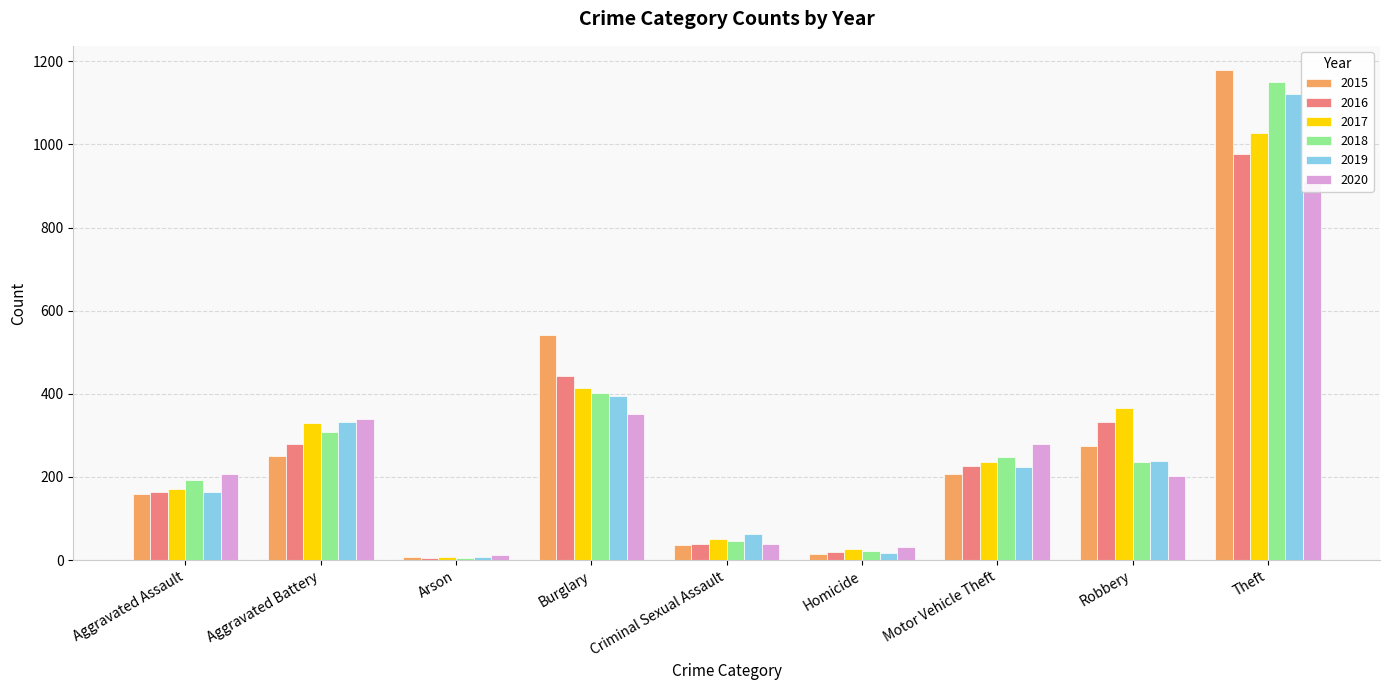

What is the total value across all series at Aggravated Assault?

1058